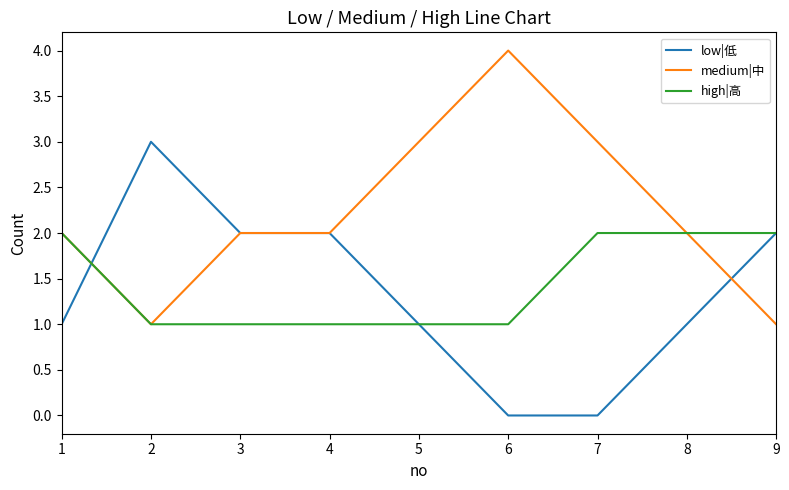

What are all the series names shown in the legend?

low|低, medium|中, high|高